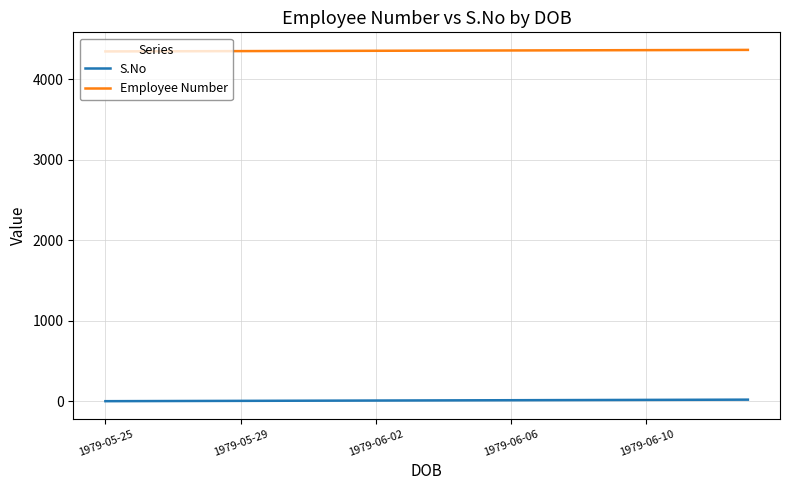

How many categories are shown in the chart?

20